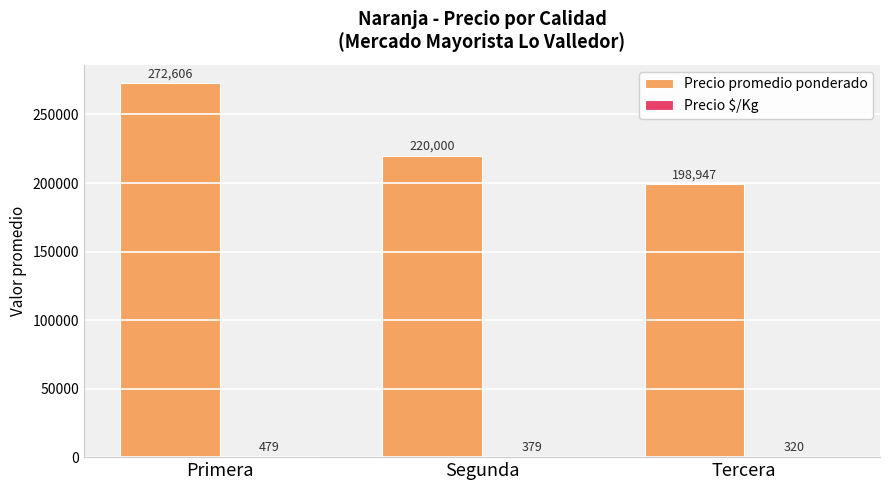

What is the sum of the Precio promedio ponderado values at Tercera and Segunda?

418947